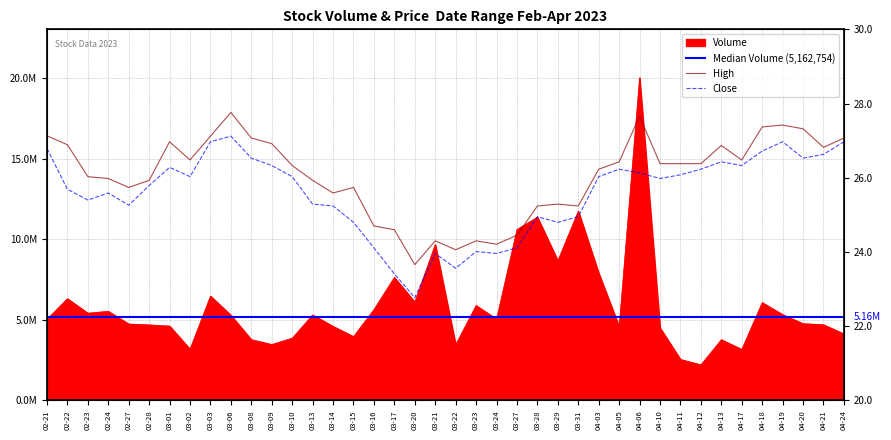

At how many categories does at least one series exceed 4398635?

29